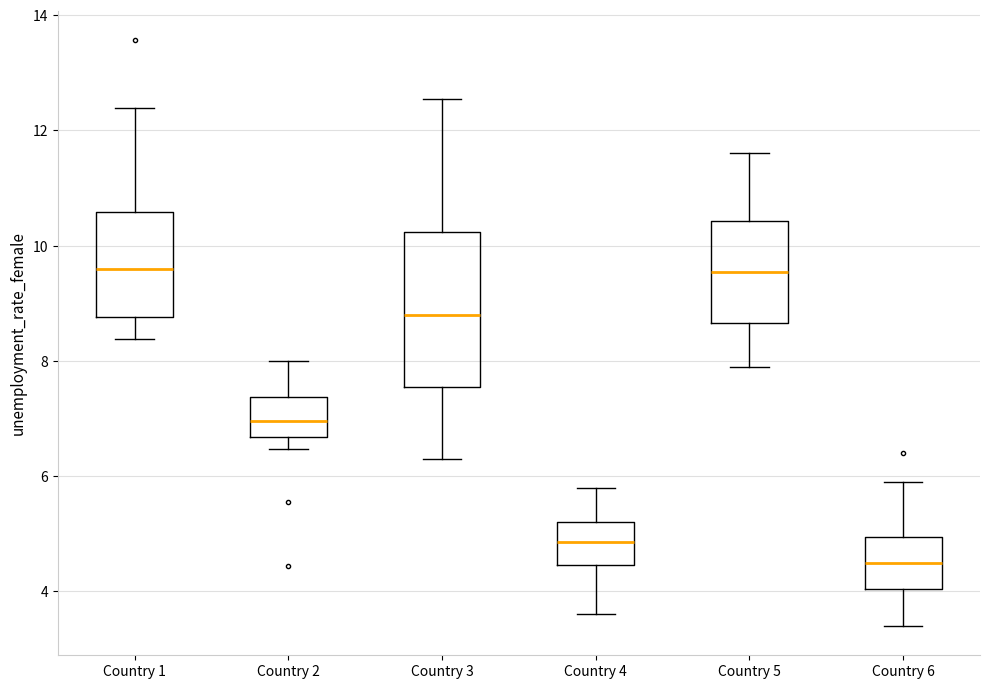

Which box has the lowest median line?

Country 6